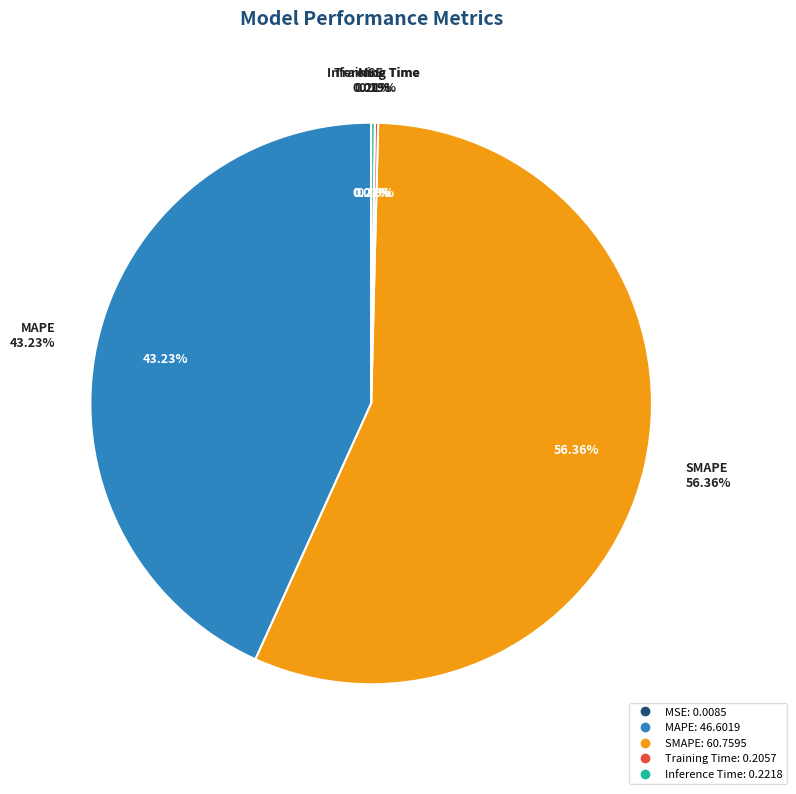

Which has a higher value, MAPE or Inference Time?

MAPE